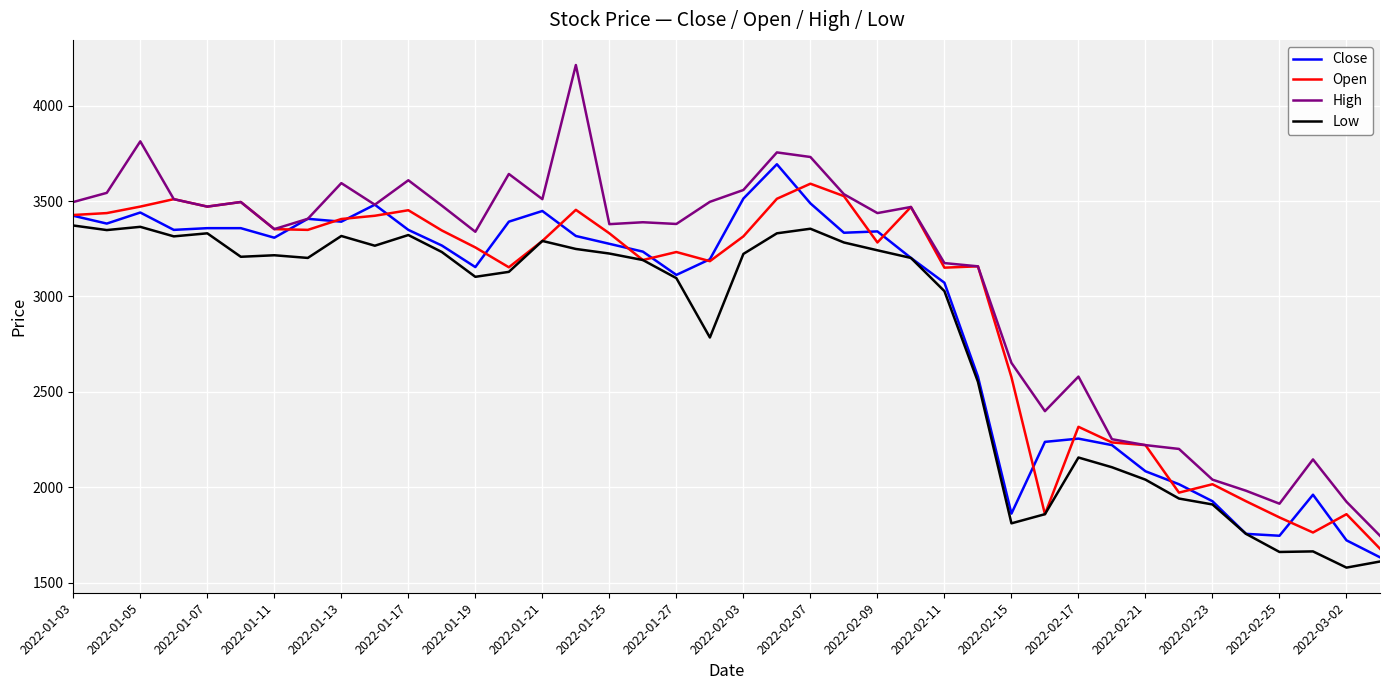

What is the minimum value shown in the chart?

1579